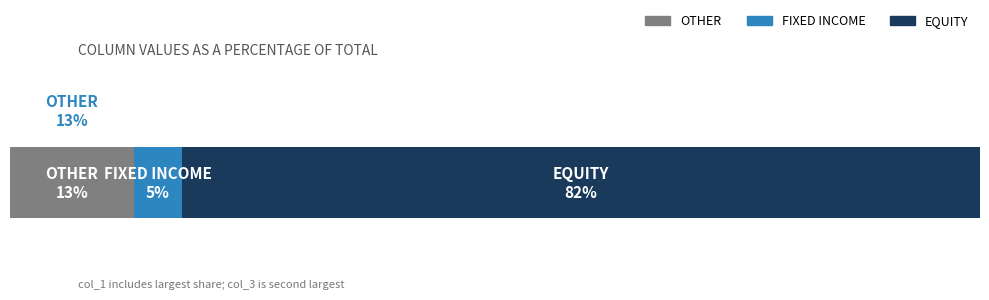

Which series has the largest range (max minus min)?

col_1